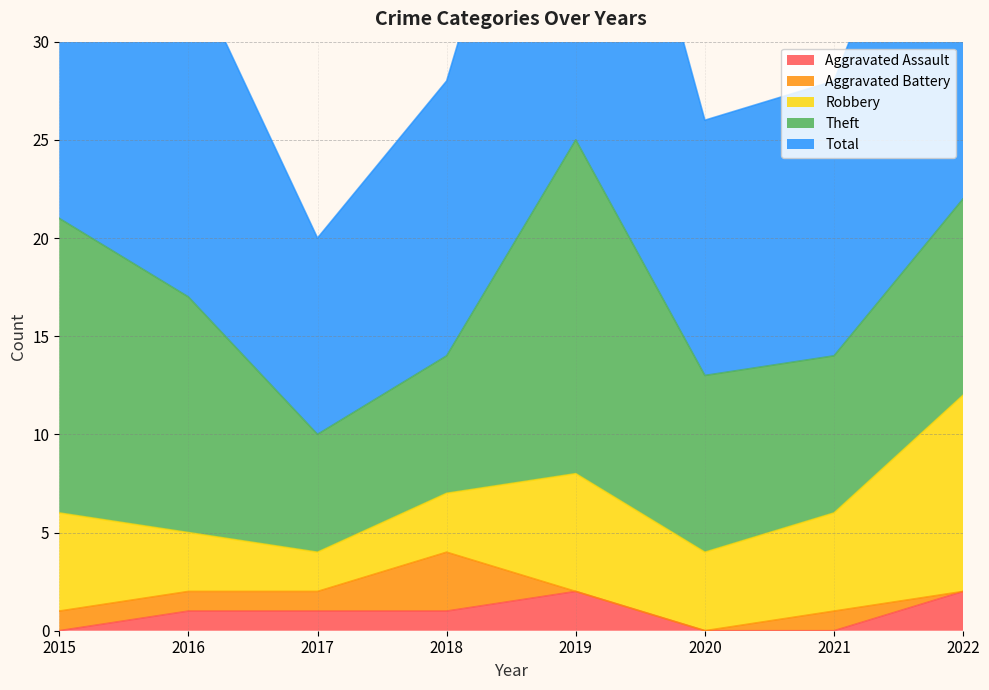

Where does the Theft series first go above 10?

2015